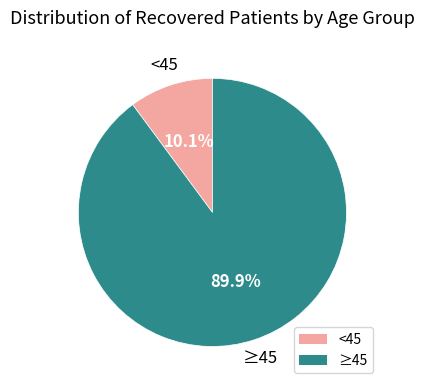

How many slices are in this pie chart?

2